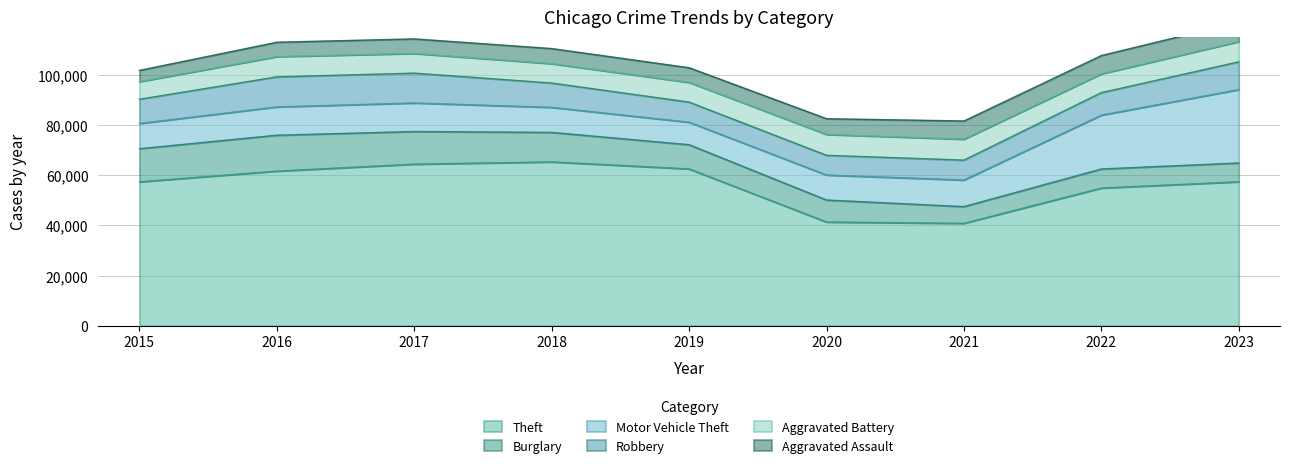

What is the spread (max minus min) of values at 2015?

52870